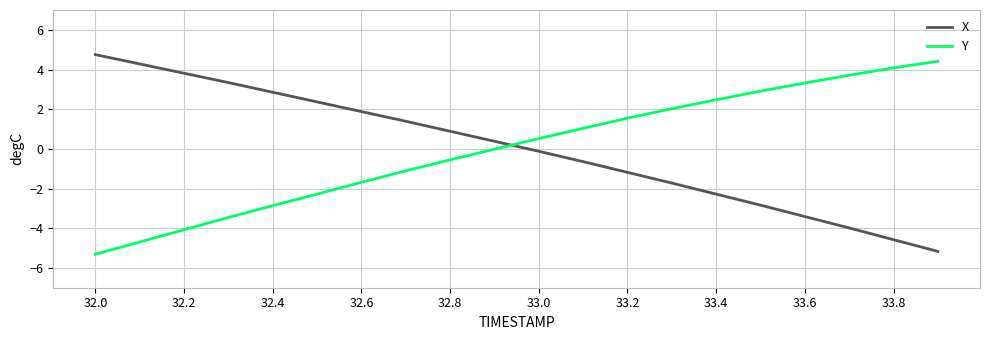

How many times do X and Y cross each other?

1